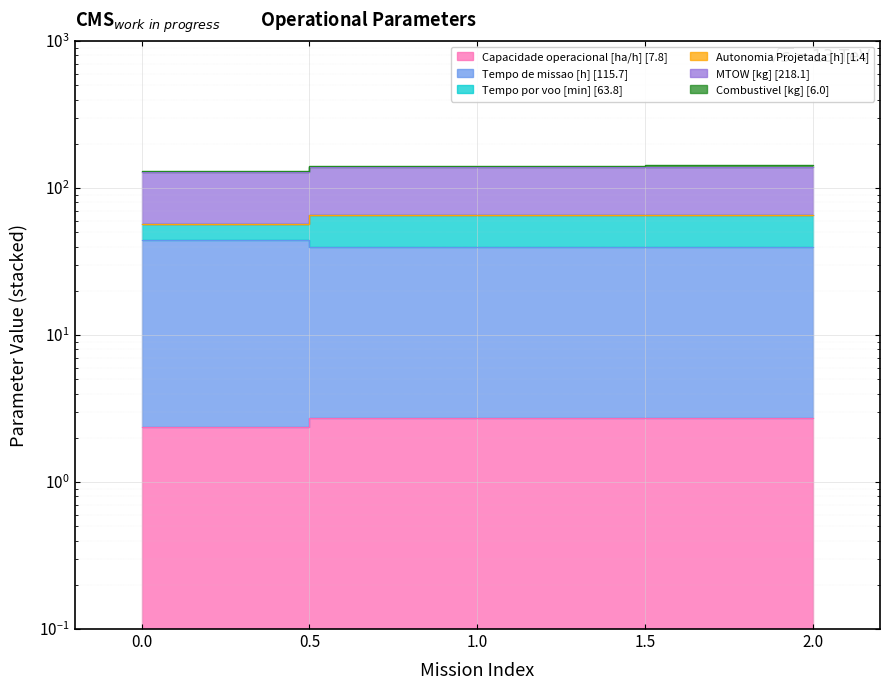

Is it true that Capacidade operacional [ha/h] equals 1.4 at 1?

False